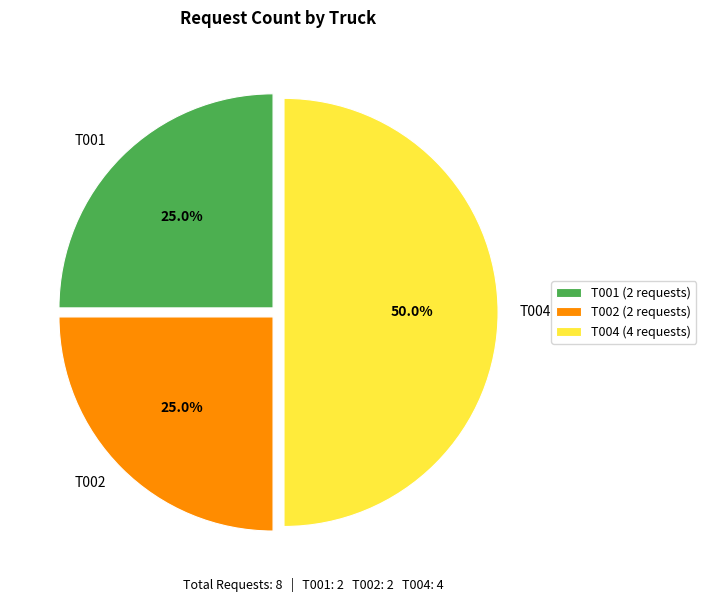

Does T002 represent more than half of the total?

No